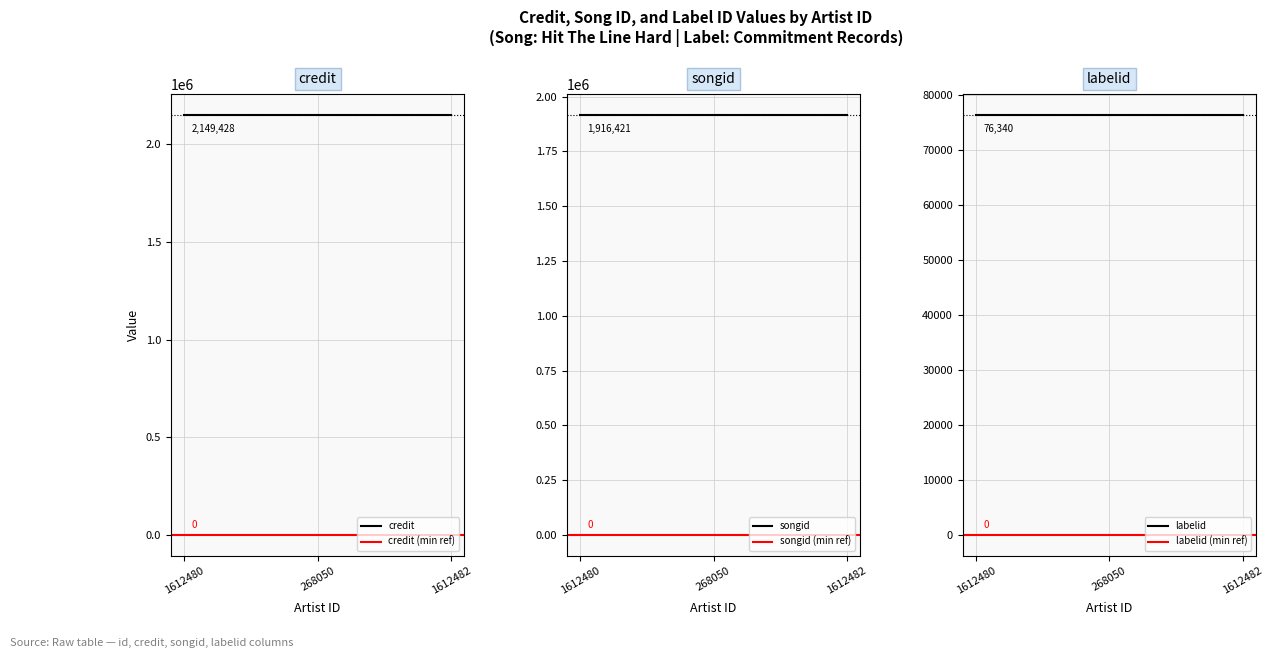

Reading left to right, extract all data points from this chart.

credit: 1612480=2149428	268050=2149428	1612482=2149428
songid: 1612480=1916421	268050=1916421	1612482=1916421
labelid: 1612480=76340	268050=76340	1612482=76340